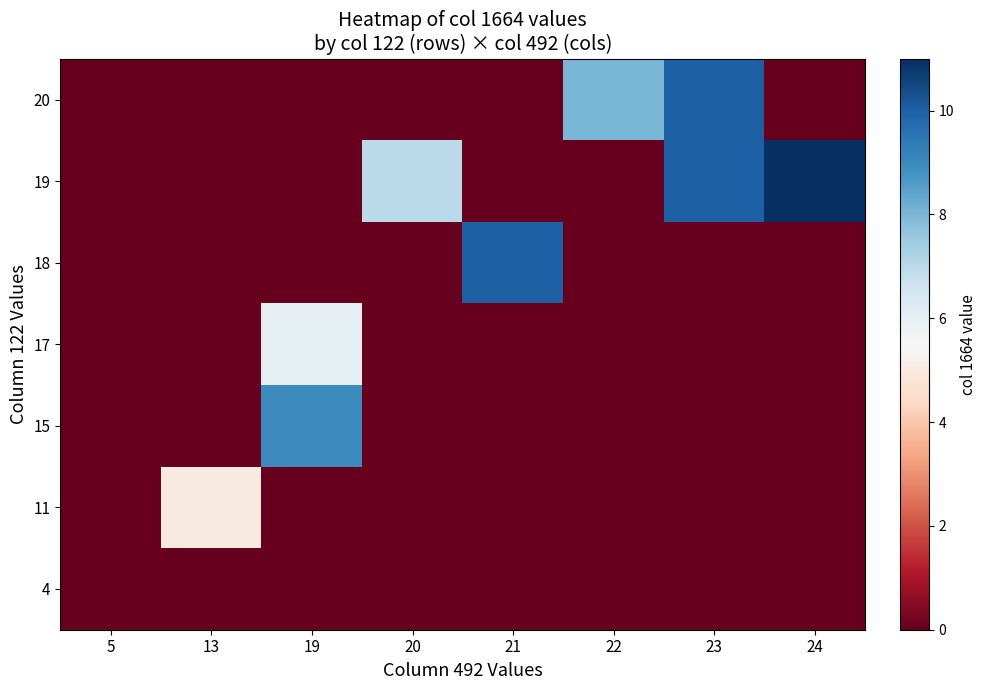

How many data points does each series have?

8